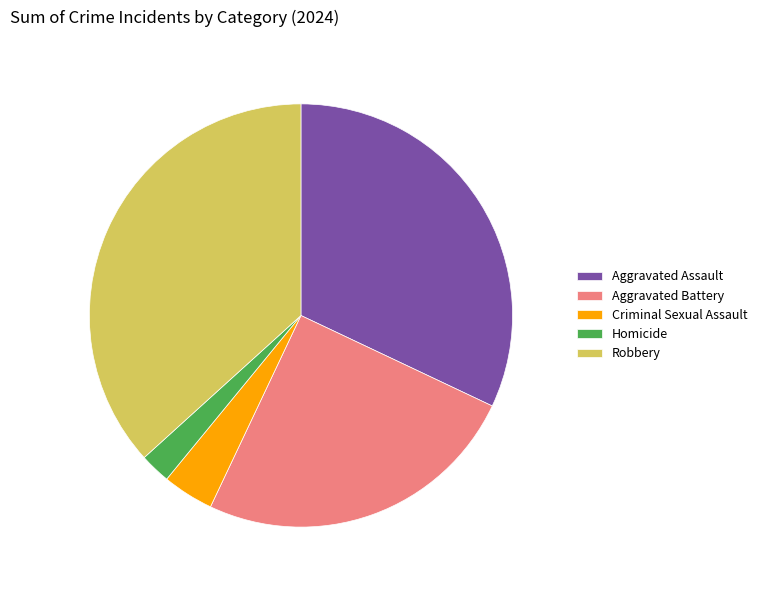

Is it true that Robbery is 37% of the pie?

True